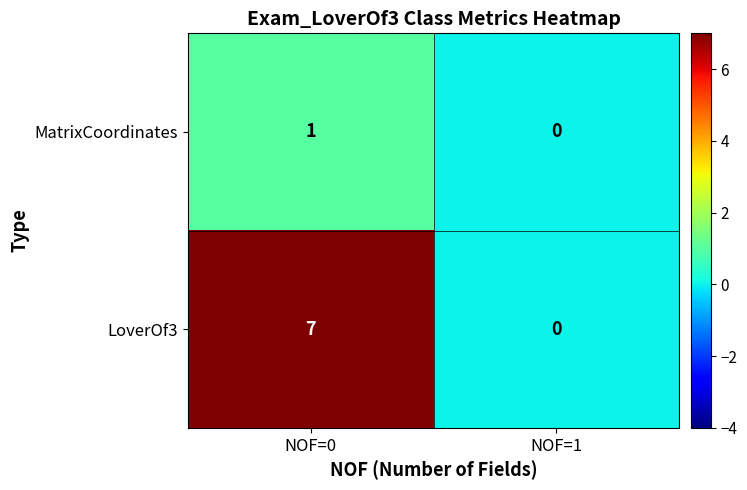

What is the spread (max minus min) of values at NOF=0?

6